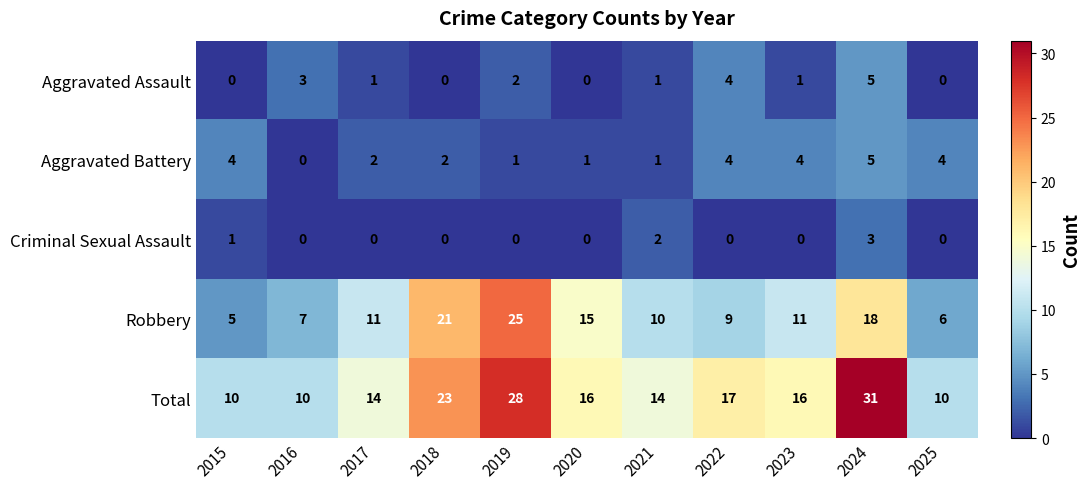

Rank the series at 2017 from lowest to highest value.

Criminal Sexual Assault, Aggravated Assault, Aggravated Battery, Robbery, Total